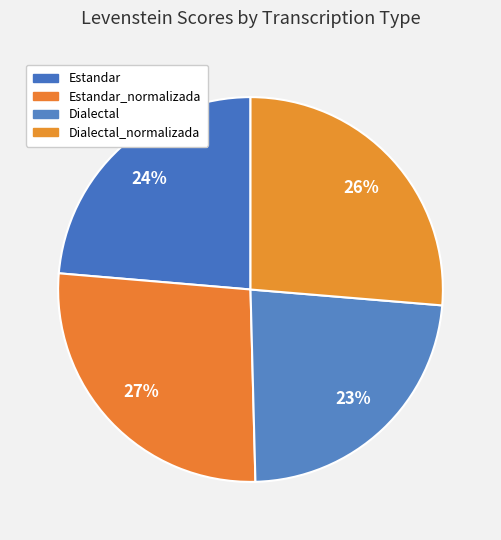

Rank the categories by value from lowest to highest.

Dialectal, Estandar, Dialectal_normalizada, Estandar_normalizada